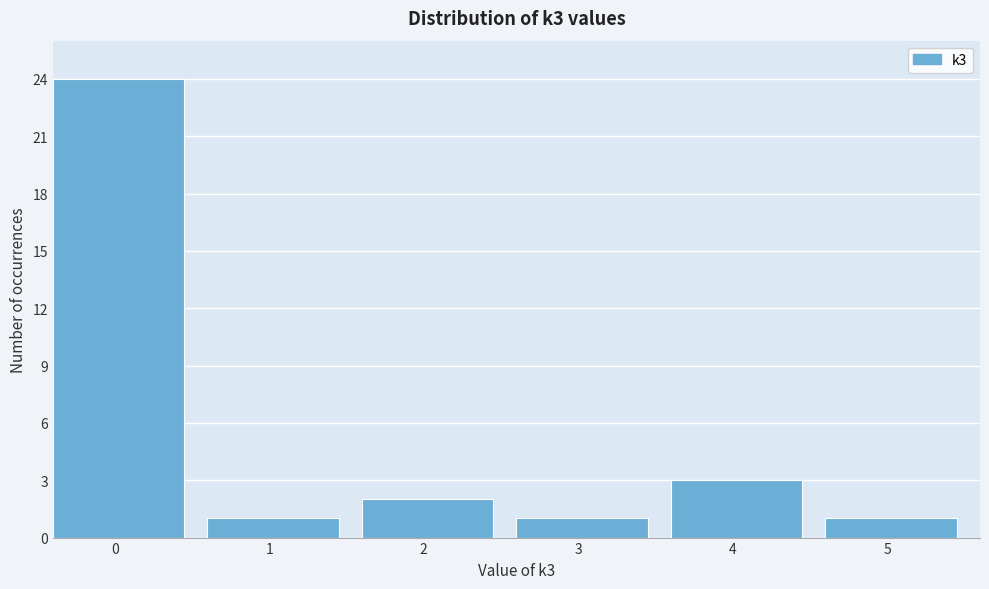

Reading left to right, extract all data points from this chart.

0=24	1=1	2=2	3=1	4=3	5=1